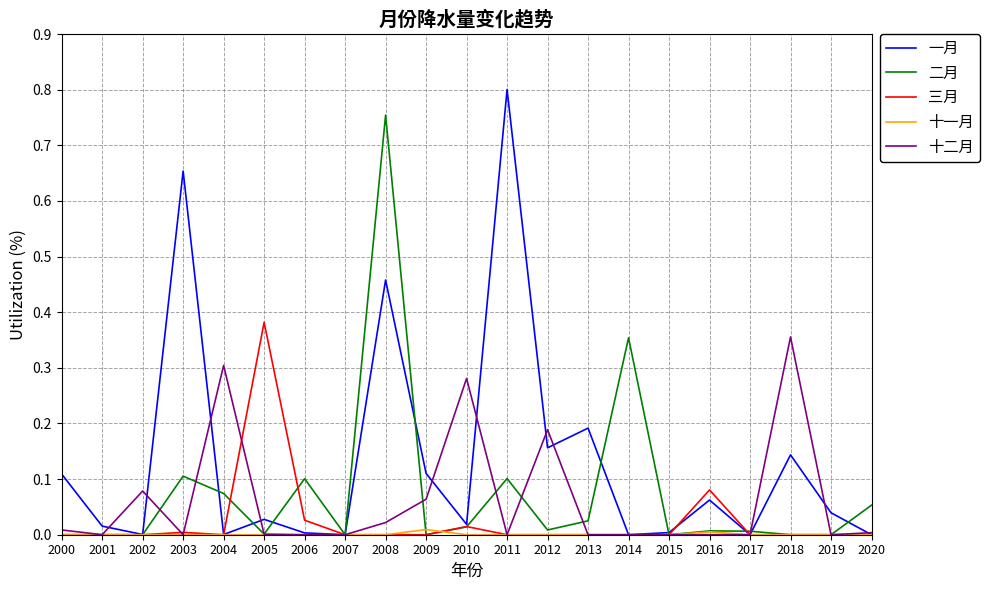

At which category is the sum across all series the highest?

2008